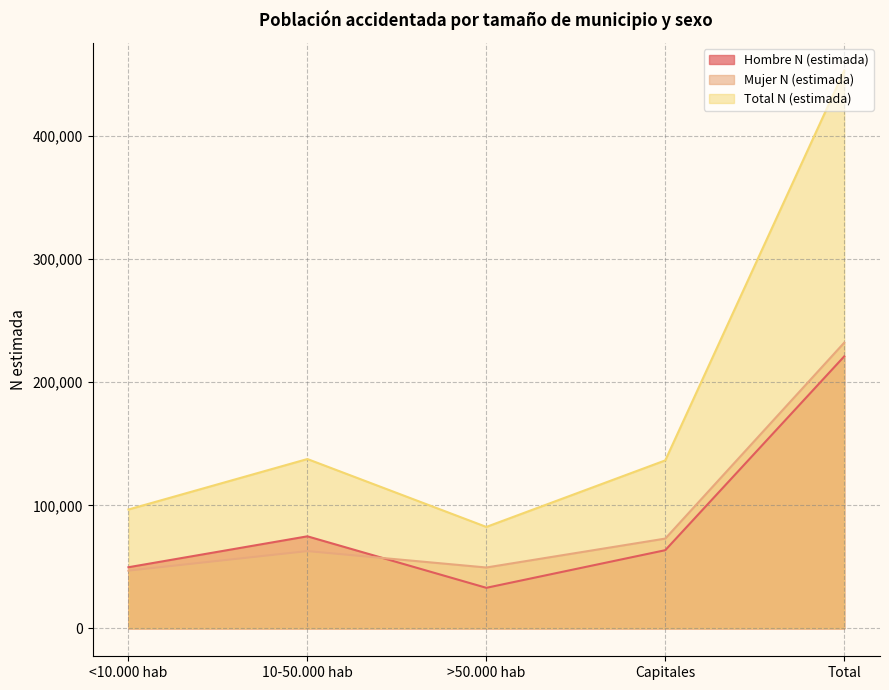

The value of Hombre N (estimada) at Capitales is 63546. True or false?

True